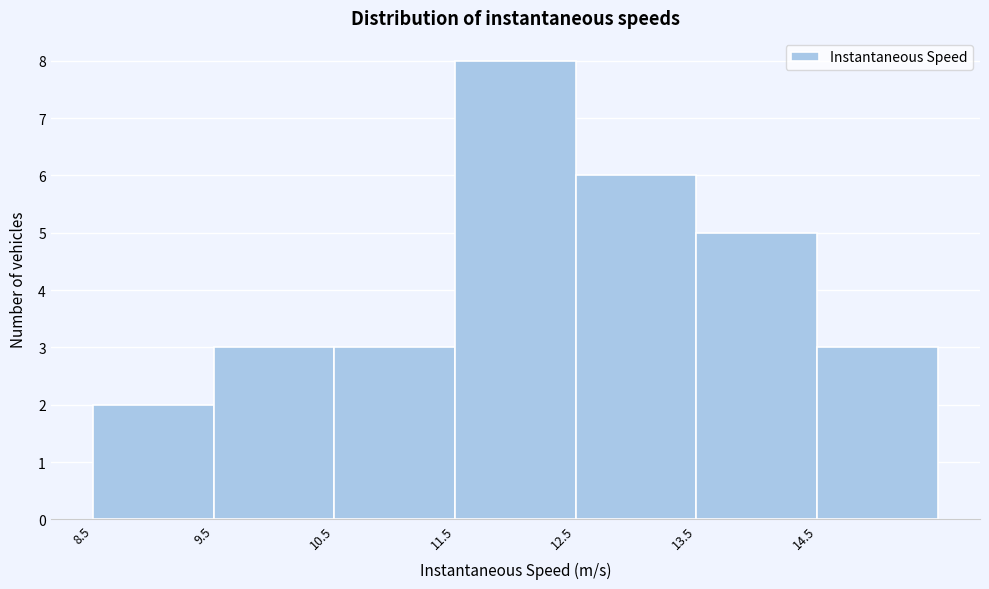

Reading left to right, list every bar in this chart as the range it spans on the x-axis followed by its height. The values are not printed on the chart, so give them approximately, as read against the axis.

8.5 to 9.5: 2
9.5 to 10.5: 3
10.5 to 11.5: 3
11.5 to 12.5: 8
12.5 to 13.5: 6
13.5 to 14.5: 5
14.5 to 15.5: 3